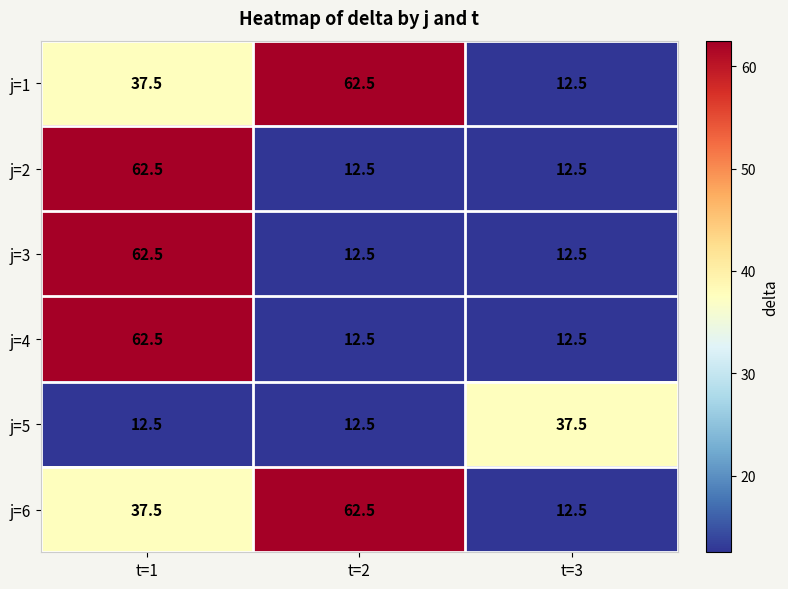

What is the spread (max minus min) of values at t=2?

50.0